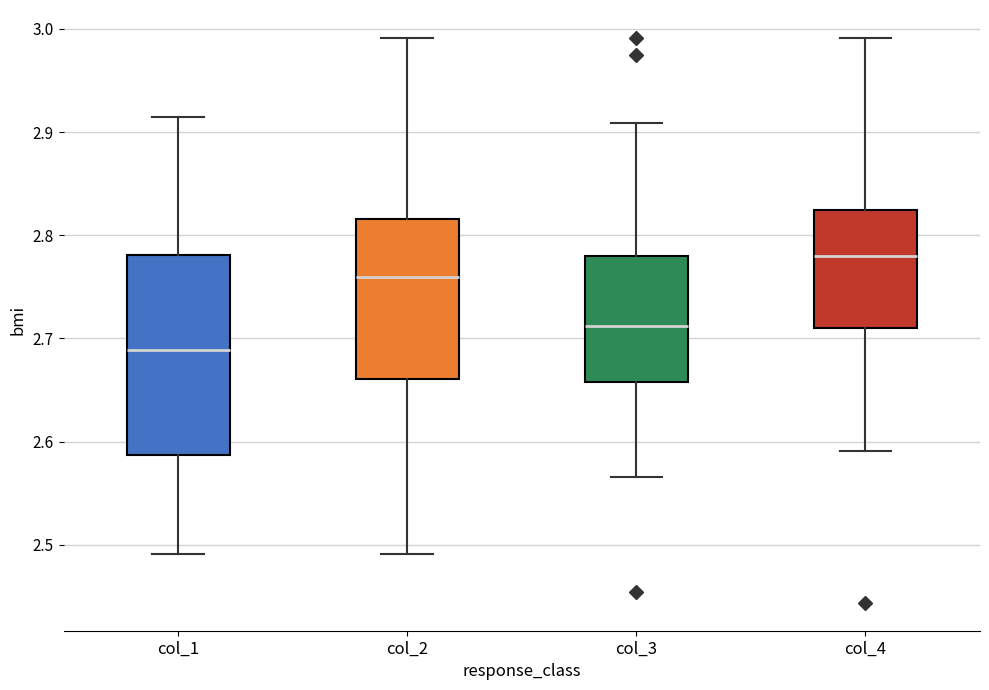

Comparing the boxes themselves (not the whiskers), which one is the tallest?

col_1